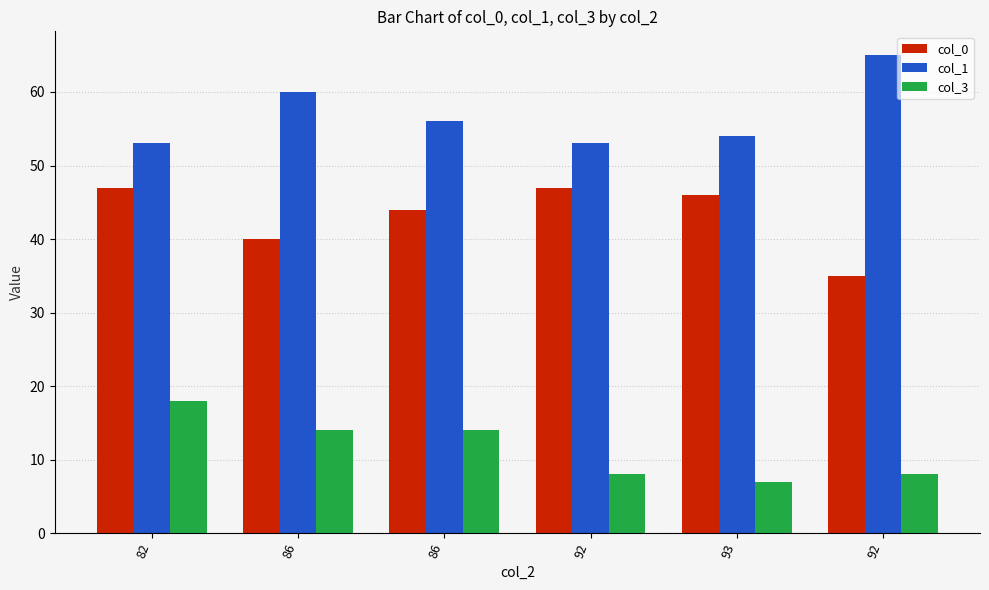

What are all the series names shown in the legend?

col_0, col_1, col_3